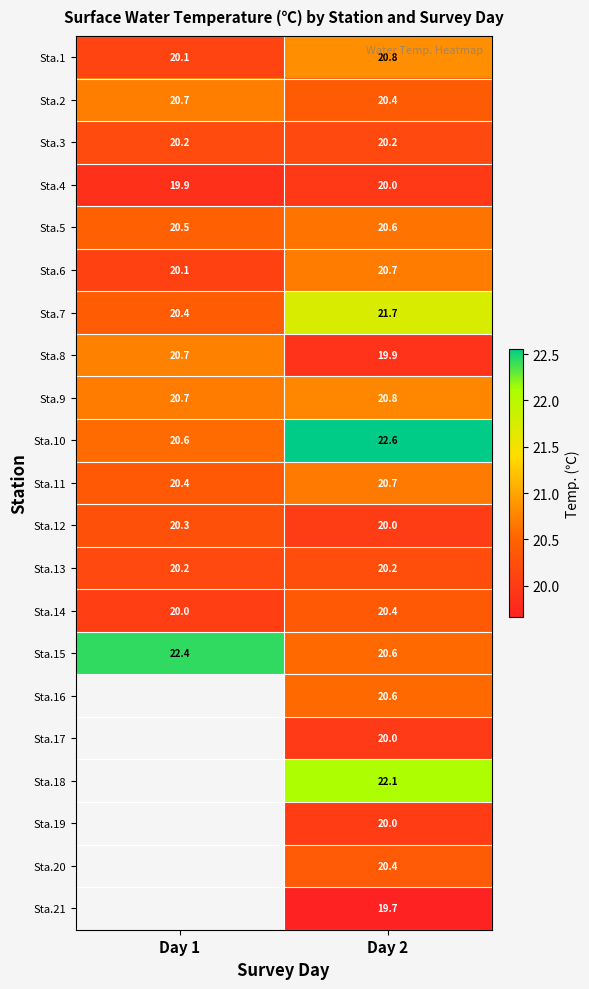

What is the average value of the Sta.11 series?

20.5